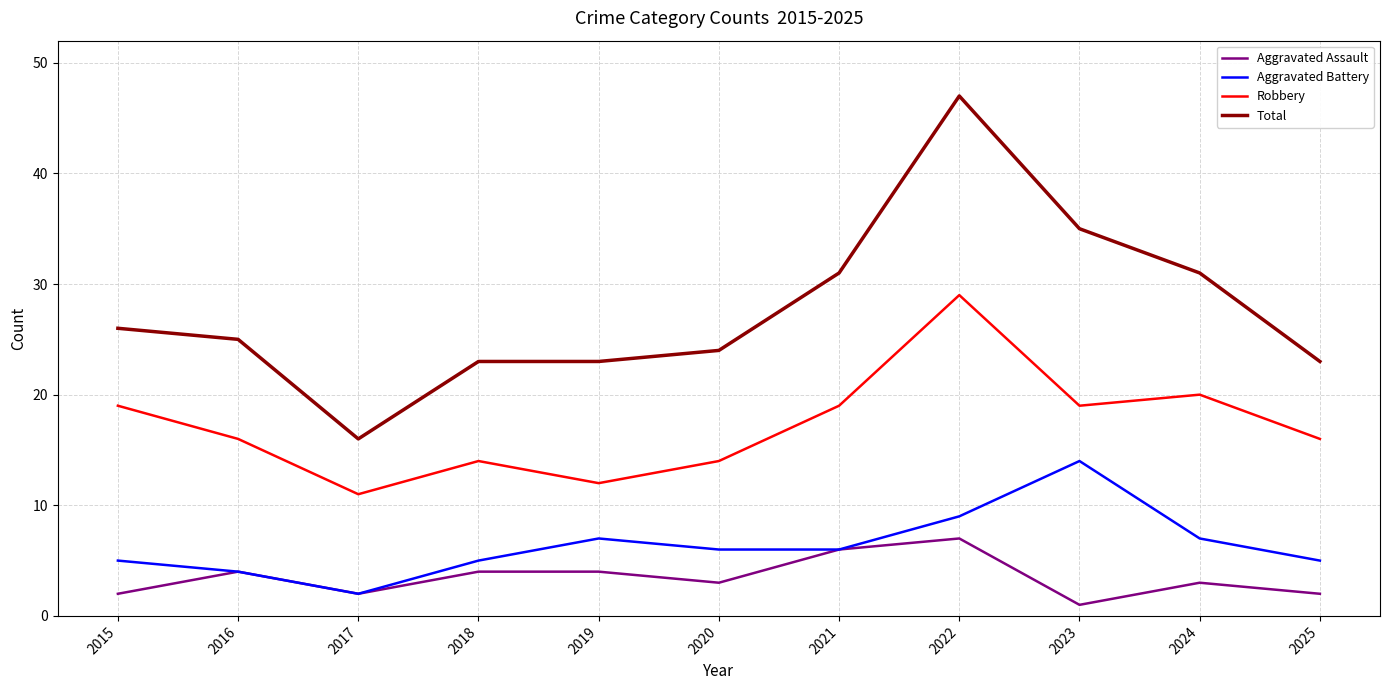

At 2019, list the series in order from smallest to largest.

Aggravated Assault, Aggravated Battery, Robbery, Total